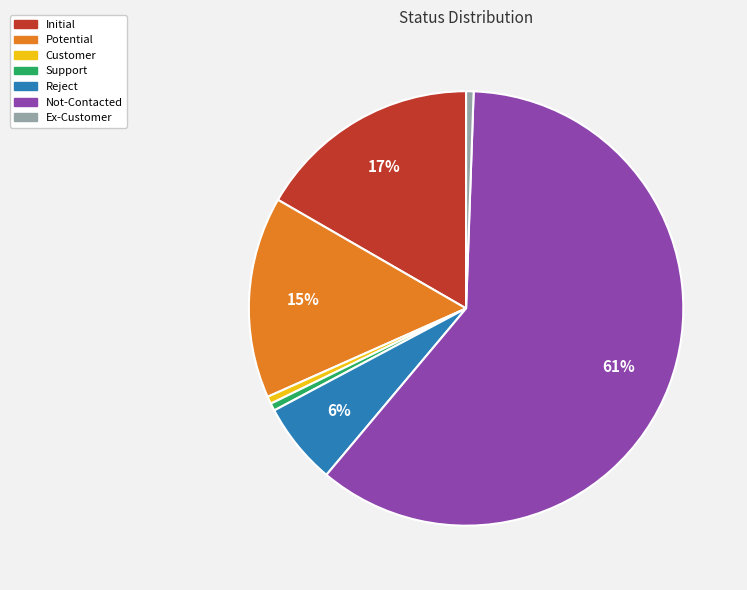

True or false: Reject accounts for 1% of the total.

False